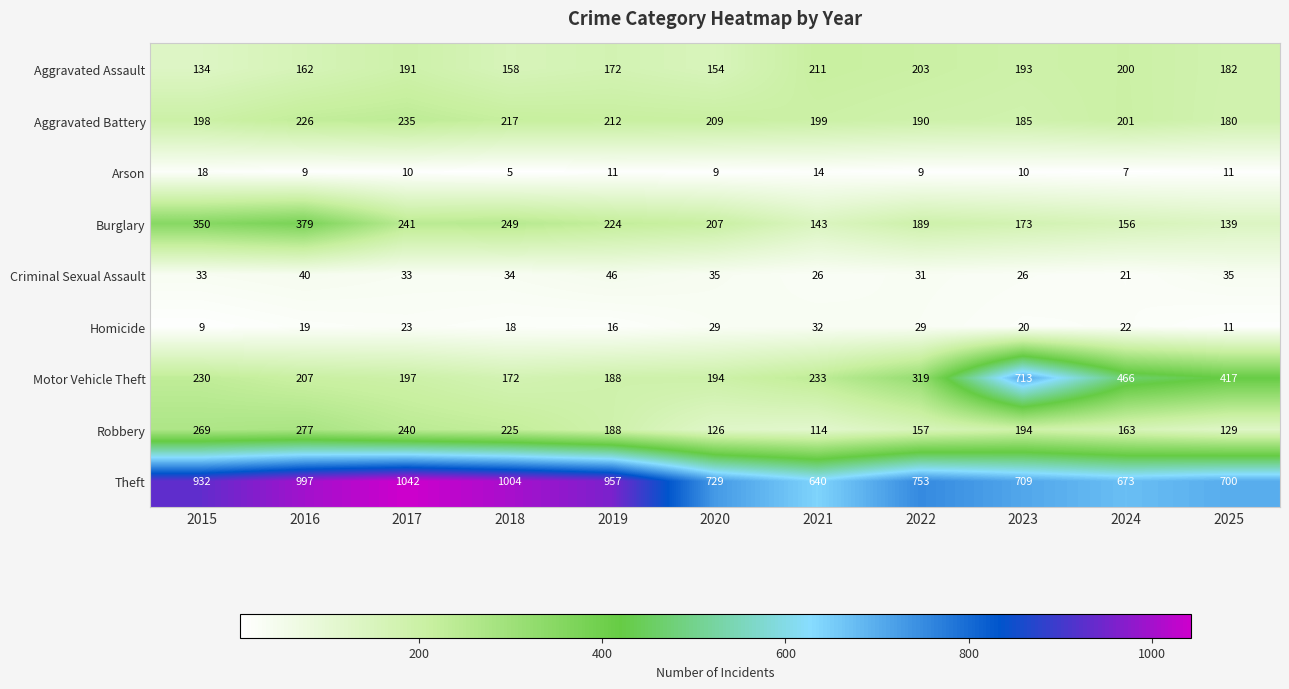

What is the total value across all series at 2017?

2212